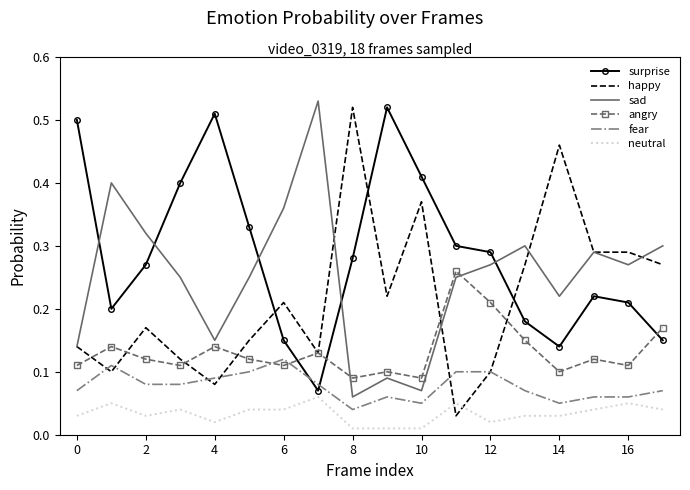

Which series has the largest total across all categories?

surprise